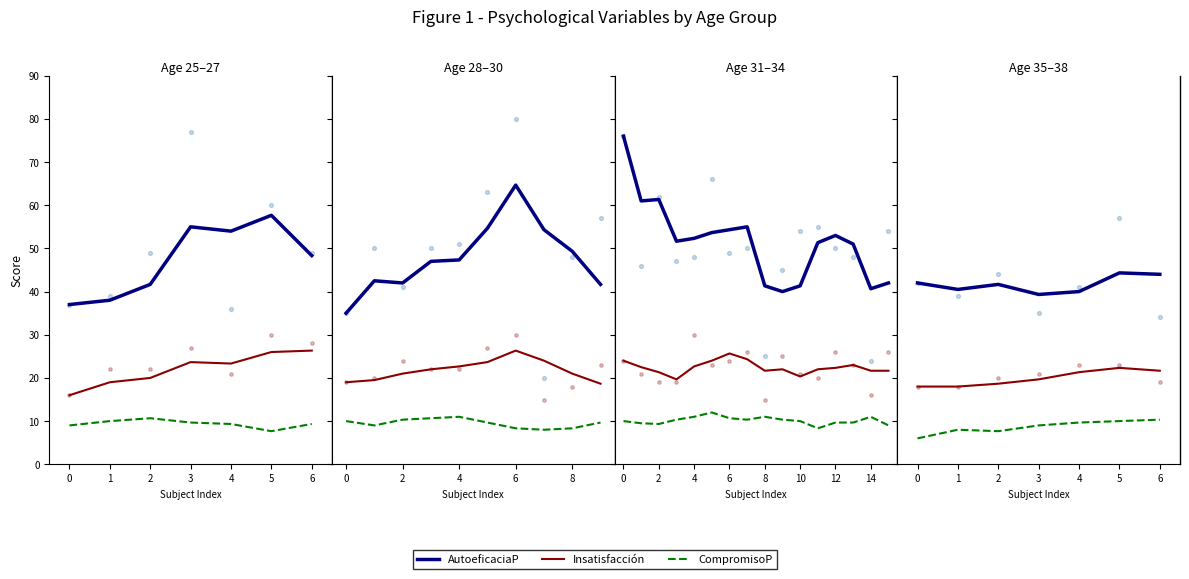

Which series has the largest Y range (max minus min)?

AutoeficaciaP